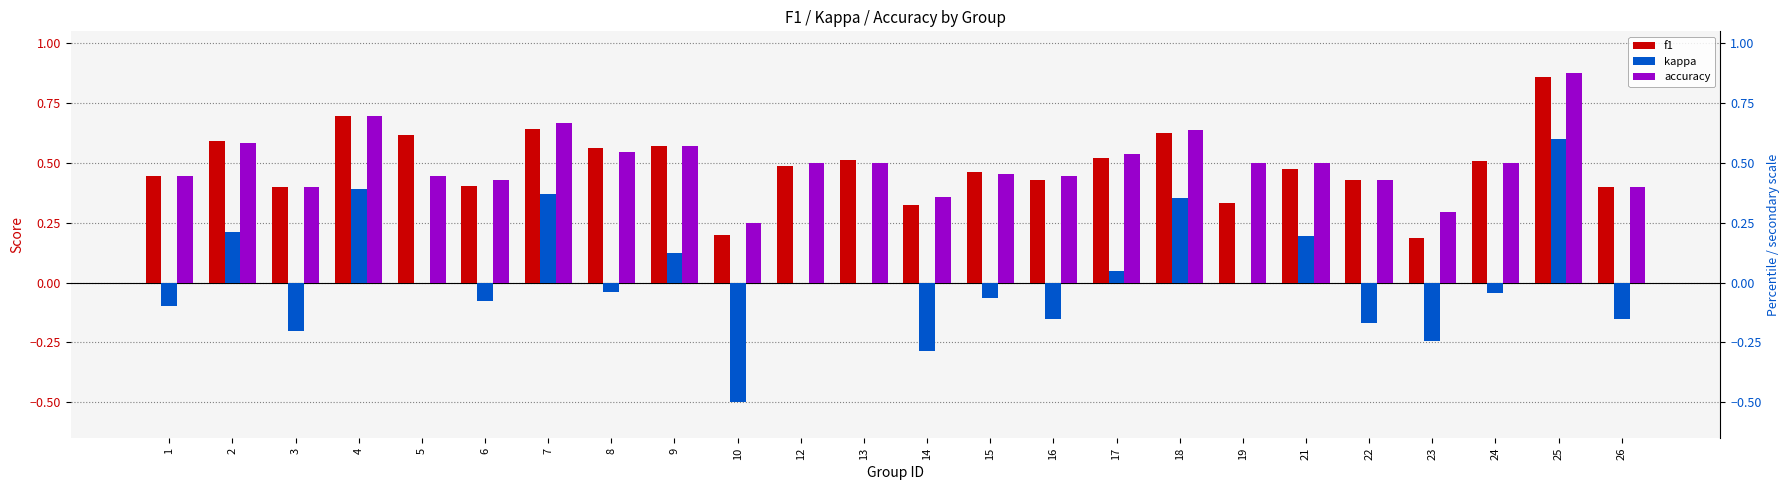

Reading right to left, list all the values displayed in this chart.

f1: 0.4	0.9	0.5	0.2	0.4	0.5	0.3	0.6	0.5	0.4	0.5	0.3	0.5	0.5	0.2	0.6	0.6	0.6	0.4	0.6	0.7	0.4	0.6	0.4
kappa: -0.2	0.6	-0.0	-0.2	-0.2	0.2	0.0	0.4	0.0	-0.2	-0.1	-0.3	0.0	0.0	-0.5	0.1	-0.0	0.4	-0.1	0.0	0.4	-0.2	0.2	-0.1
accuracy: 0.4	0.9	0.5	0.3	0.4	0.5	0.5	0.6	0.5	0.4	0.5	0.4	0.5	0.5	0.2	0.6	0.5	0.7	0.4	0.4	0.7	0.4	0.6	0.4